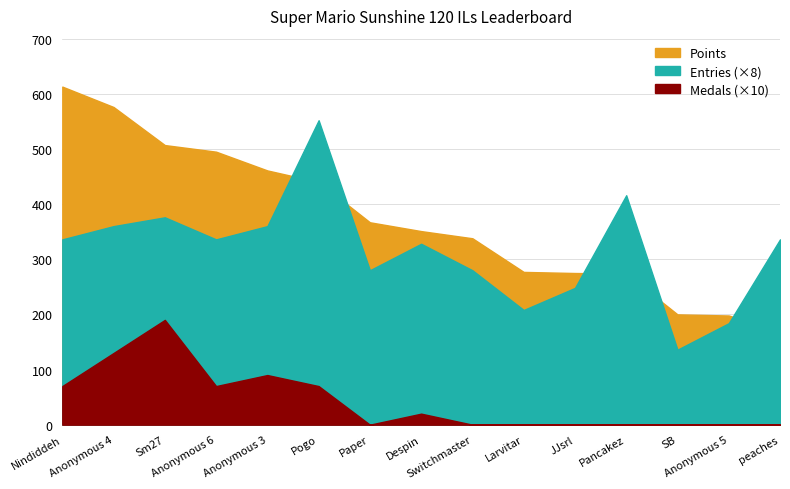

Which category has the lowest value across all series?

Paper